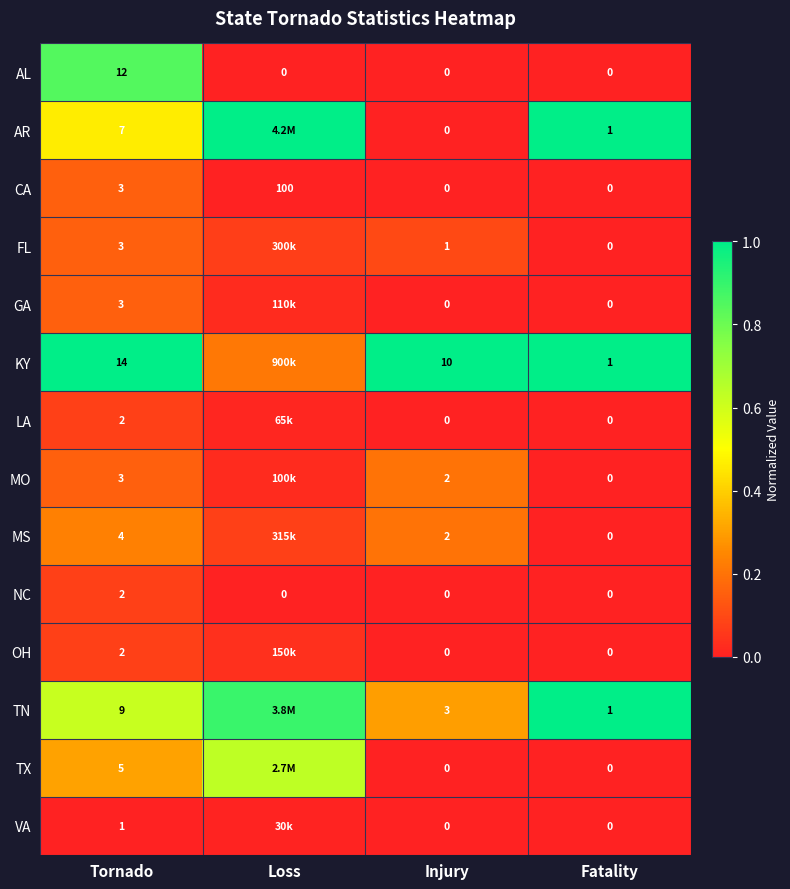

Is the value of GA at Tornado greater than the value of TN at Tornado?

No